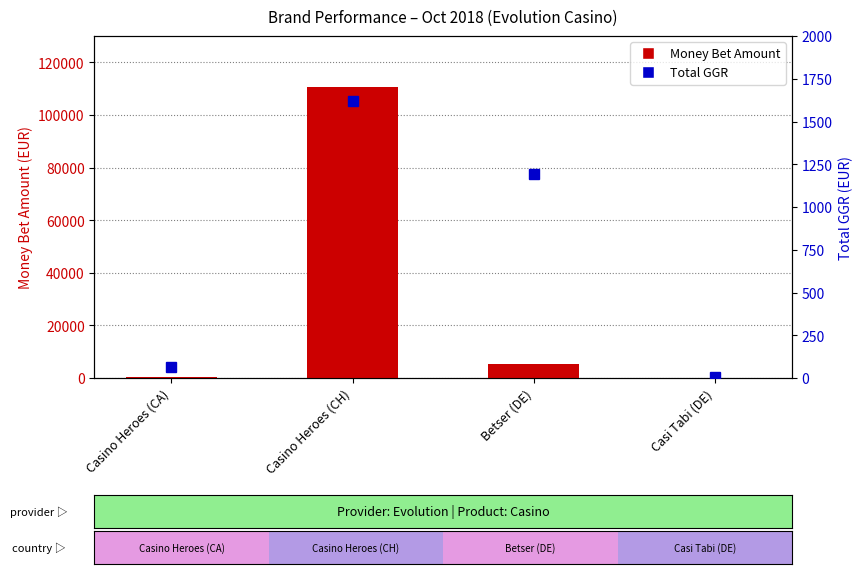

What is the difference between the Money Bet Amount values at Casi Tabi (DE) and Casino Heroes (CH)?

110605